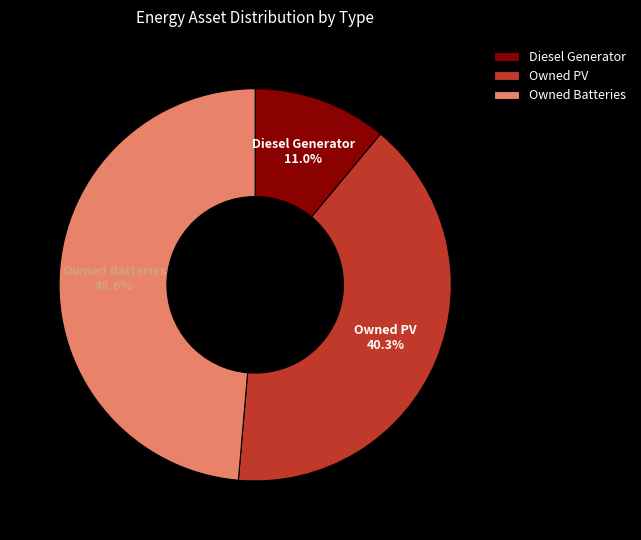

To the nearest percent, what is the combined percentage of Owned PV and Diesel Generator?

51%